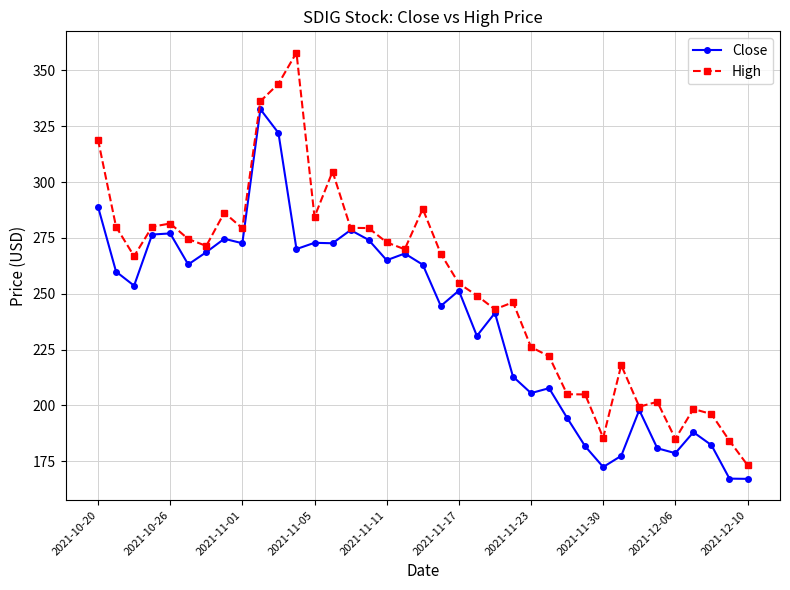

List the series in order of their peak value, lowest first.

Close, High